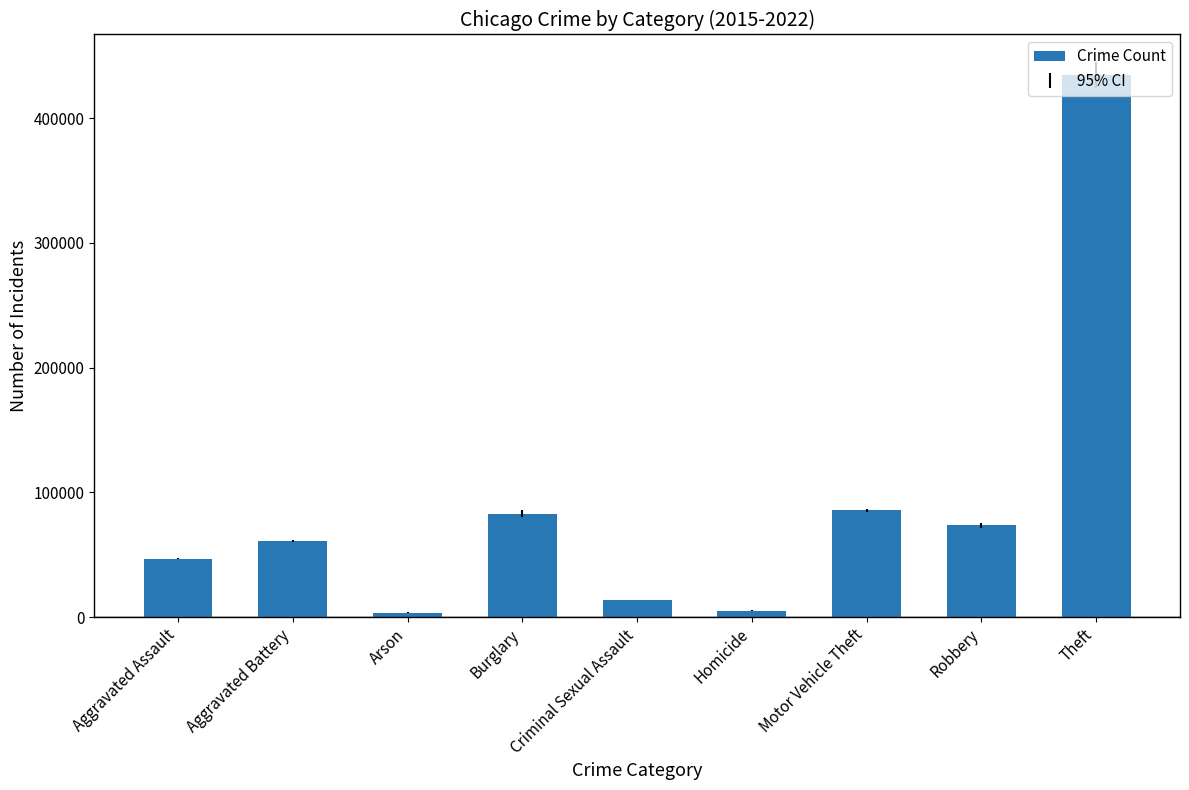

What is the greatest value displayed?

434301